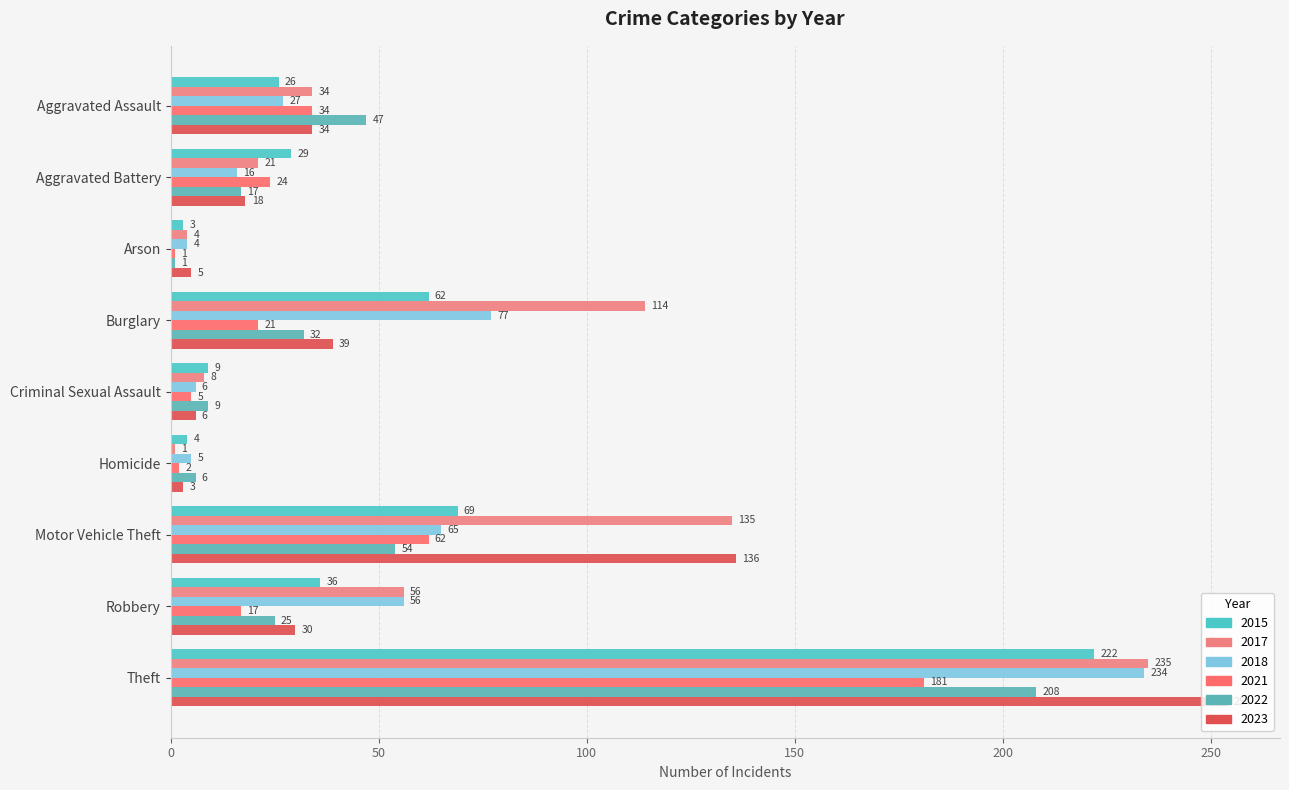

How many data points does each series have?

9